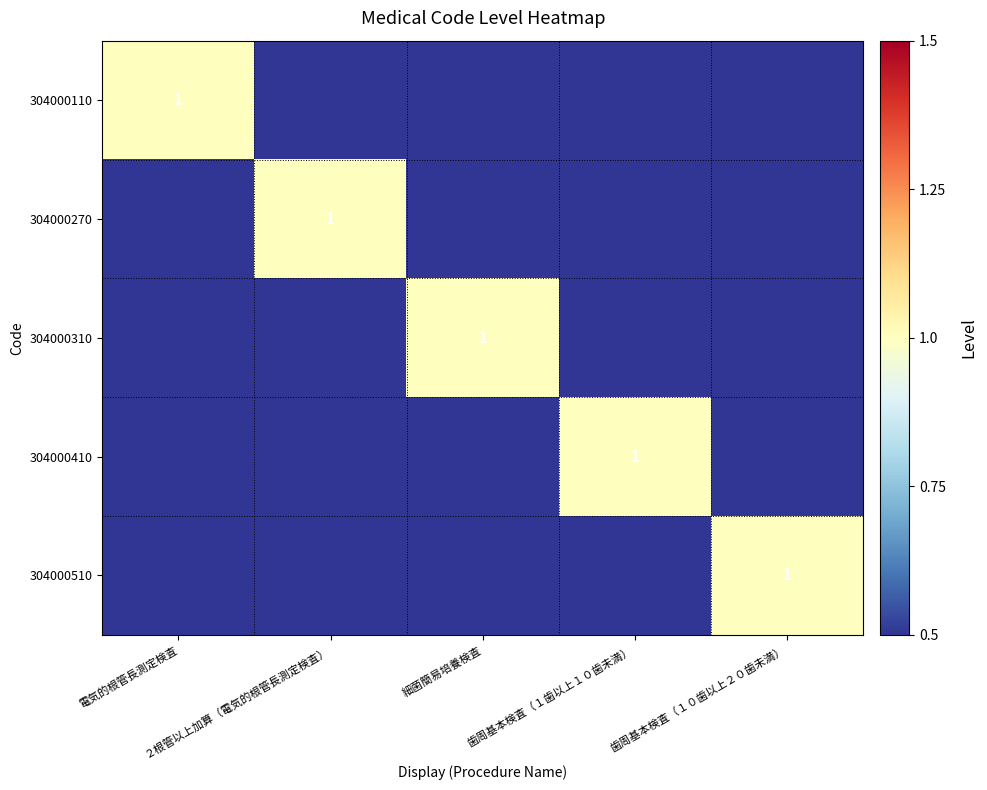

What is the difference between the 304000310 values at 細菌簡易培養検査 and ２根管以上加算（電気的根管長測定検査）?

1